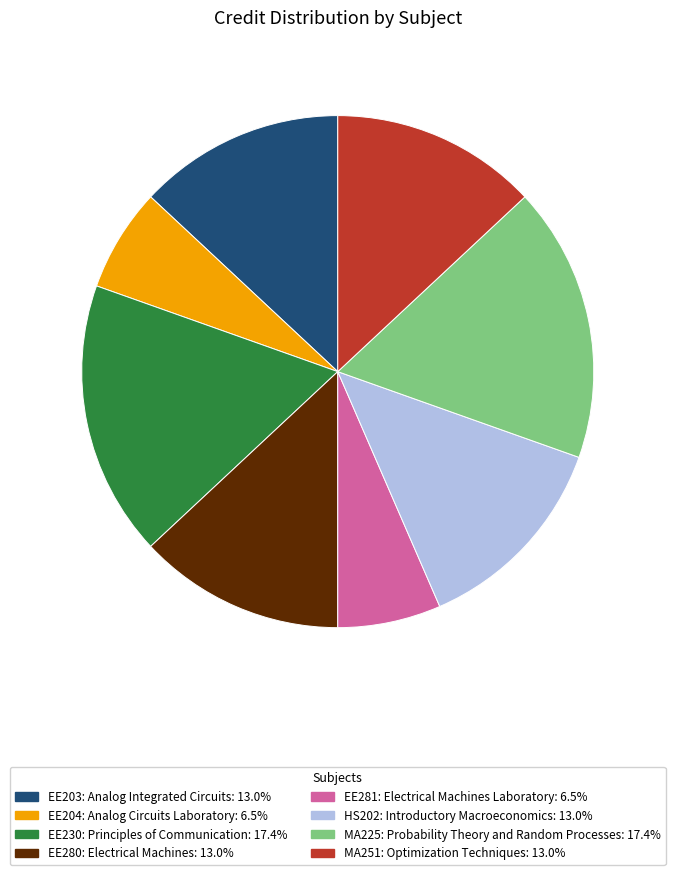

Approximately how many times larger is the value at MA251: Optimization Techniques compared to HS202: Introductory Macroeconomics?

1.0